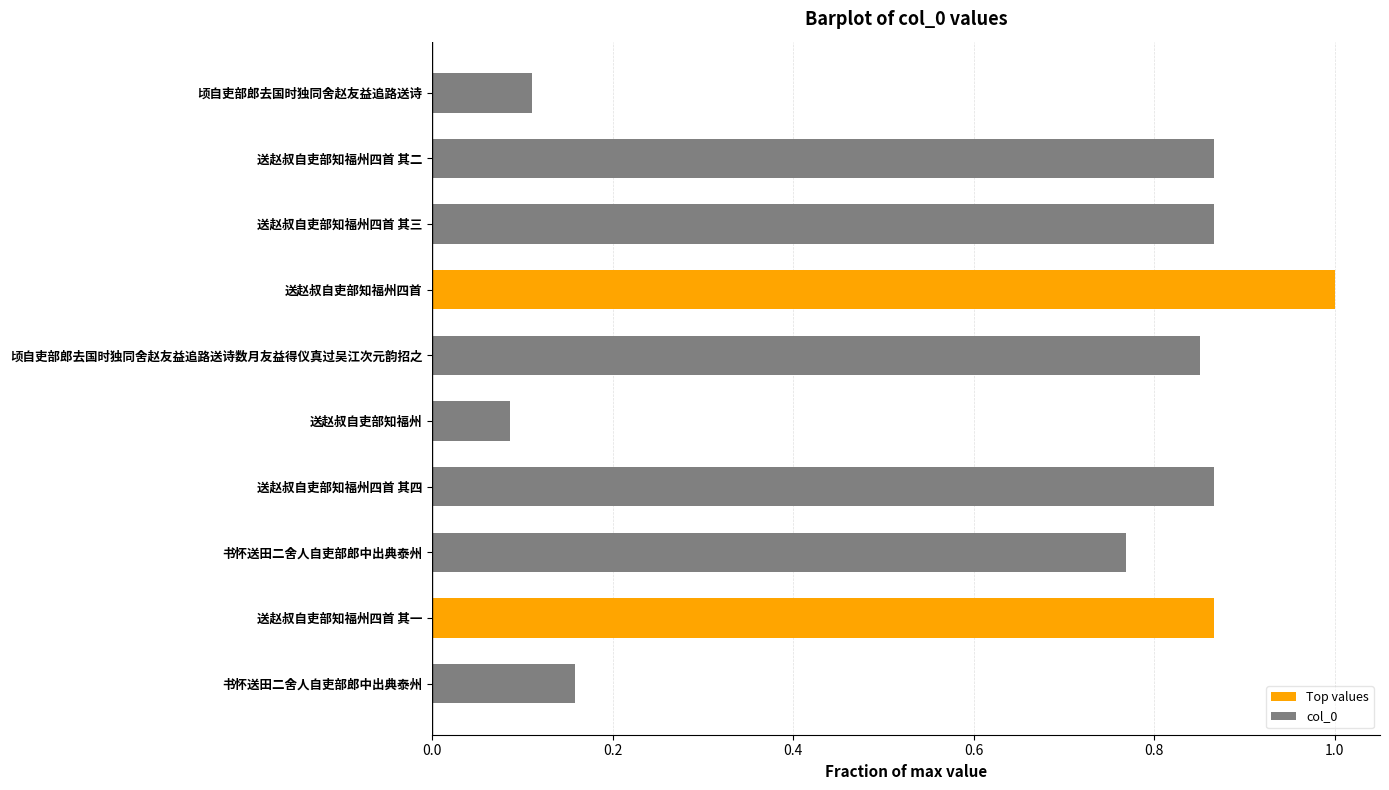

How many data points does each series have?

10